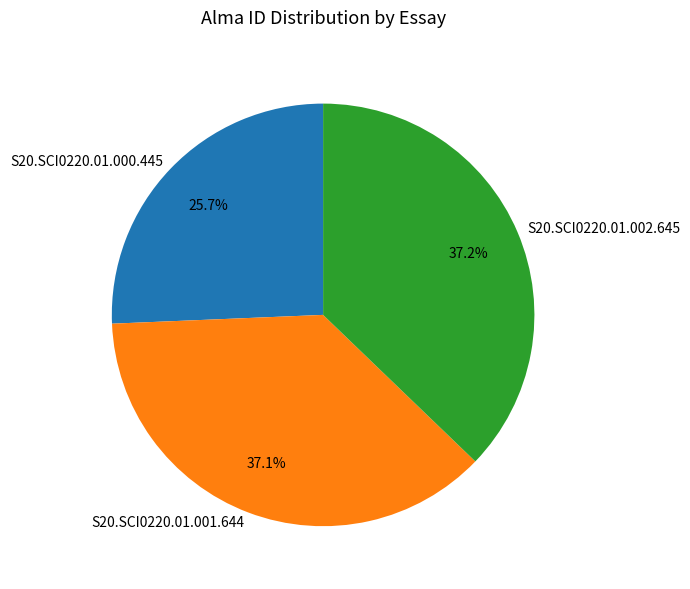

What is the ratio of the value at S20.SCI0220.01.001.644 to the value at S20.SCI0220.01.000.445?

1.4